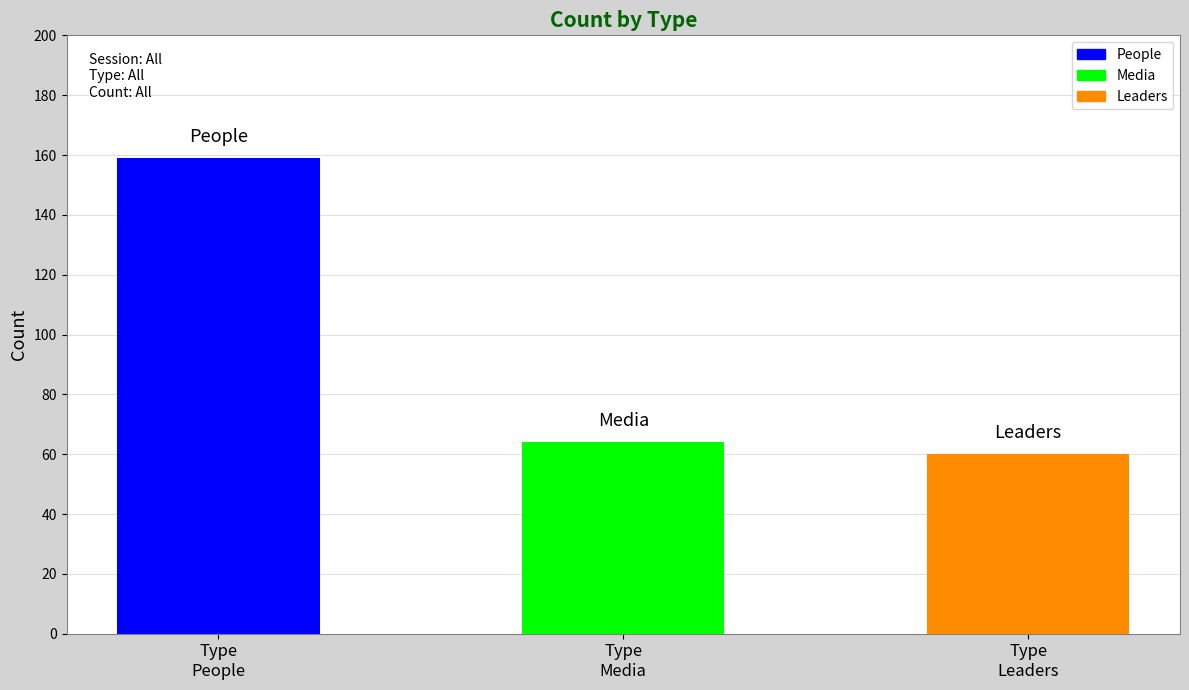

At which label is the value closest to 109?

media